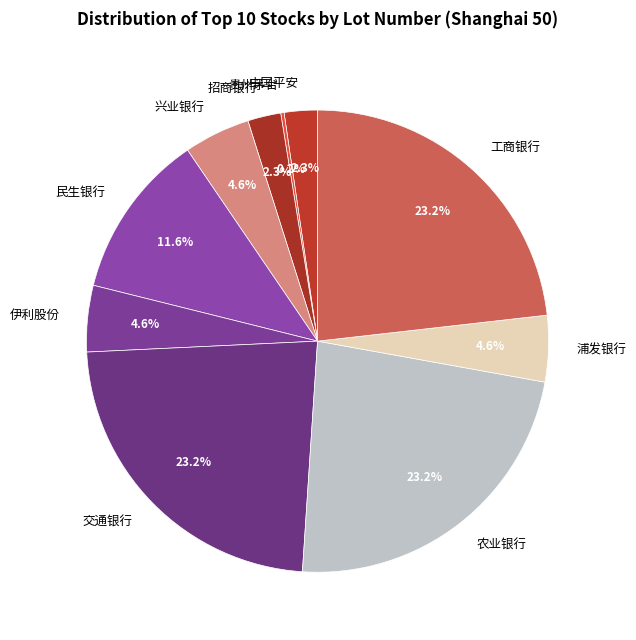

What portion of the pie excludes 浦发银行?

95.4%